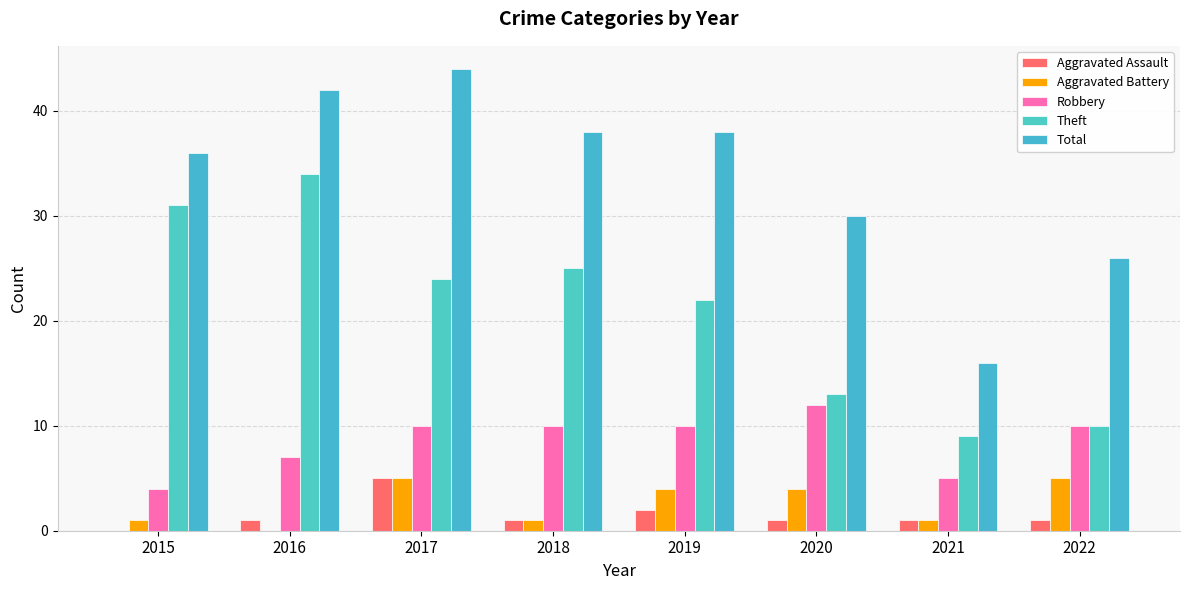

Count the number of data series in this chart.

5